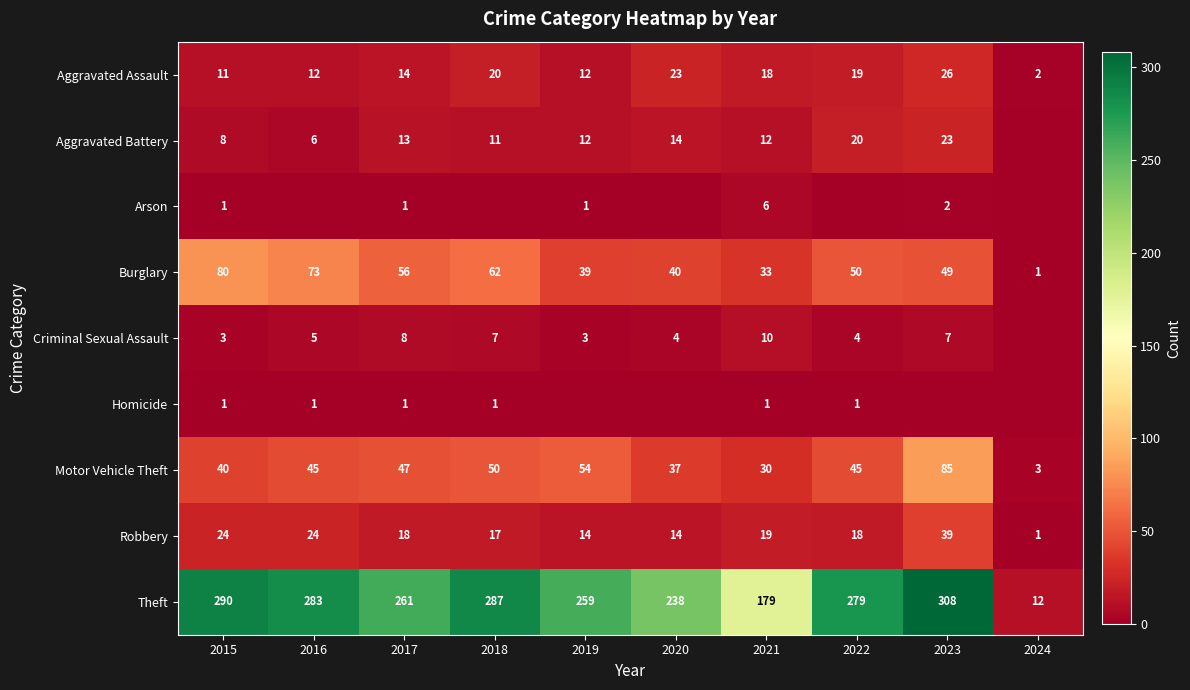

What is the difference between the highest and lowest values at 2024?

12